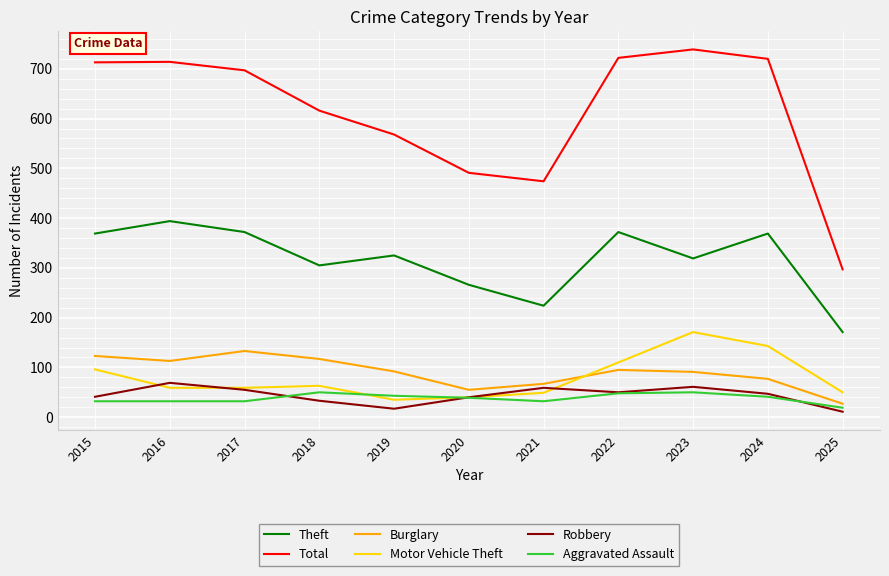

True or false: Theft has more than 1 points higher than both neighbors.

True